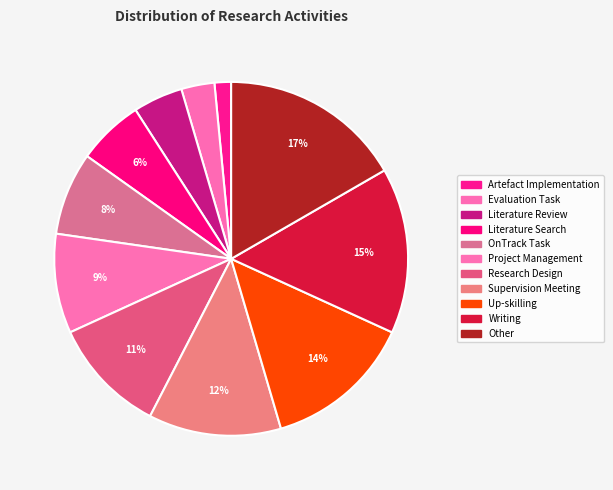

Count the number of slices in the pie.

11